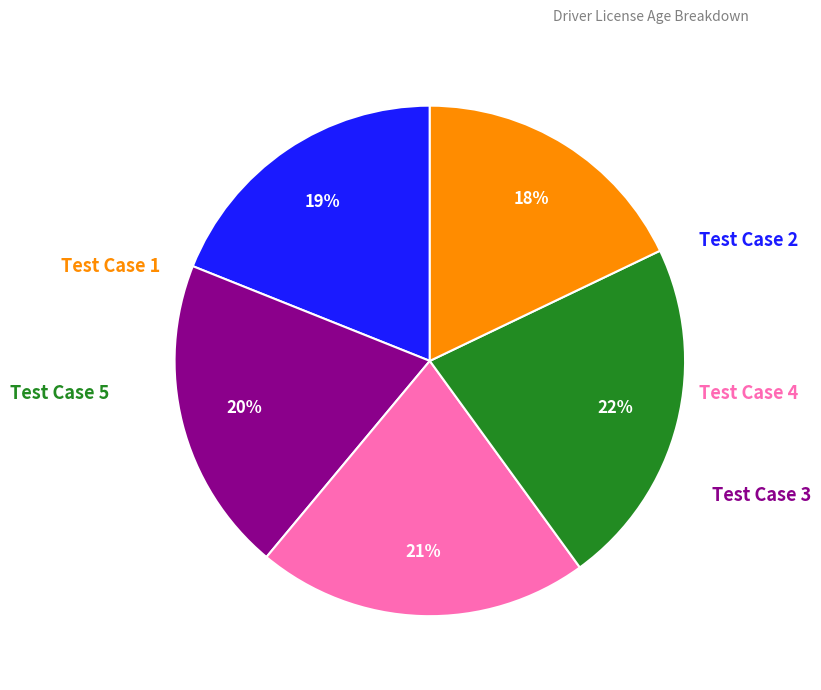

To the nearest percent, what is the difference between the largest and smallest slice percentages?

4%